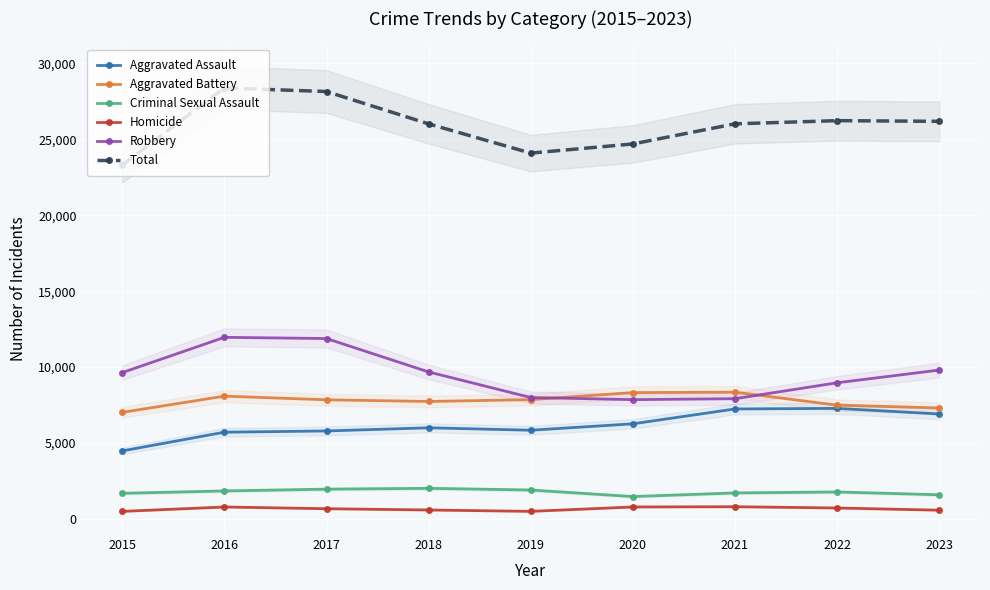

Which series changed the most between 2017 and 2019?

Total